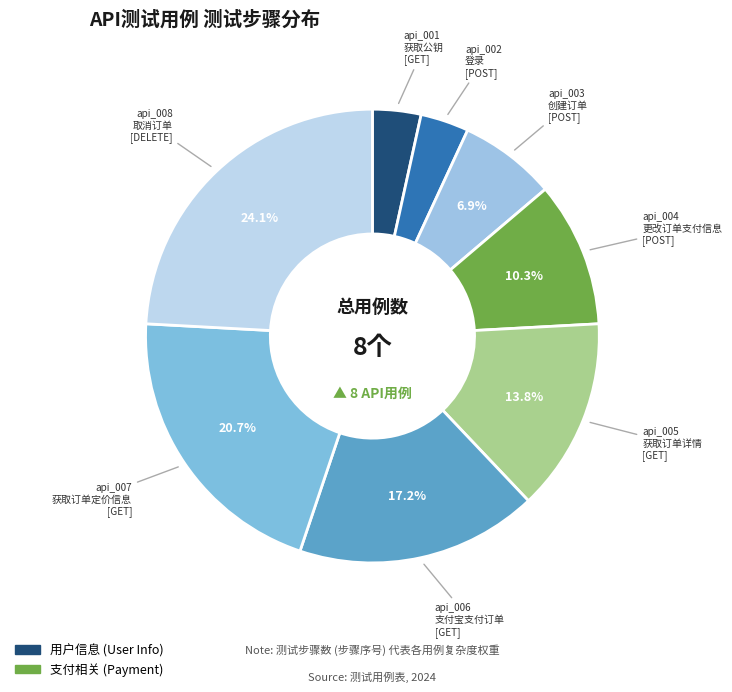

How many slices are in this pie chart?

8